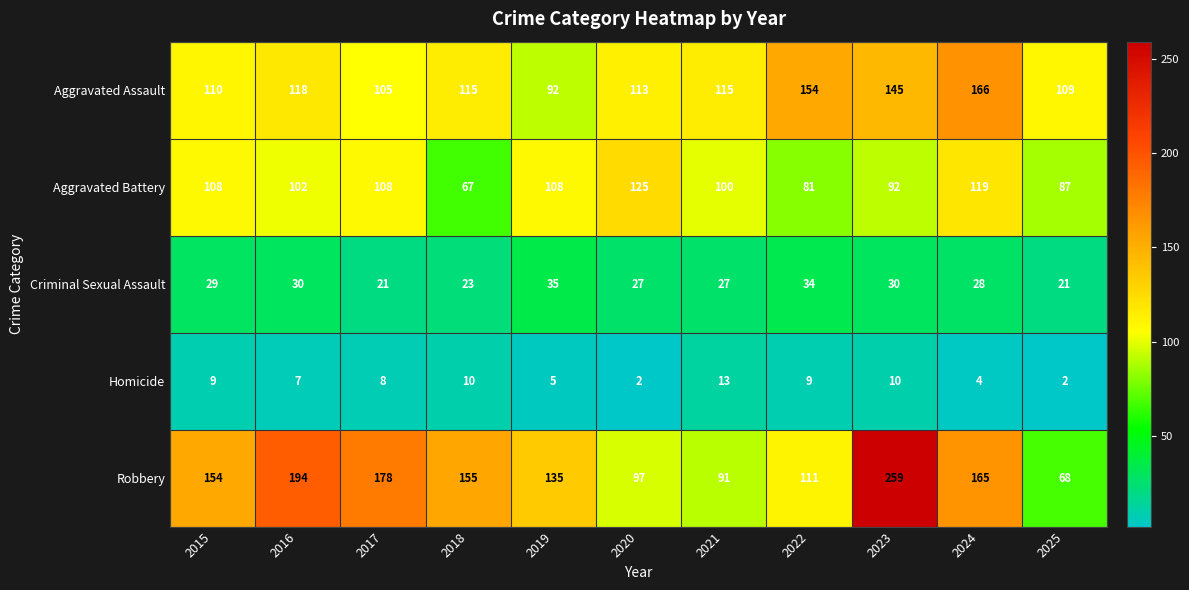

Which series has the largest total across all categories?

Robbery